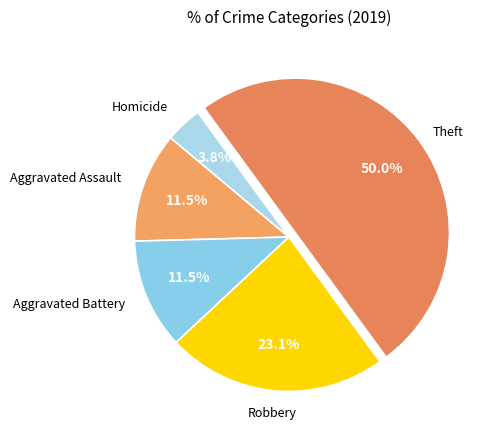

Count the number of slices in the pie.

5